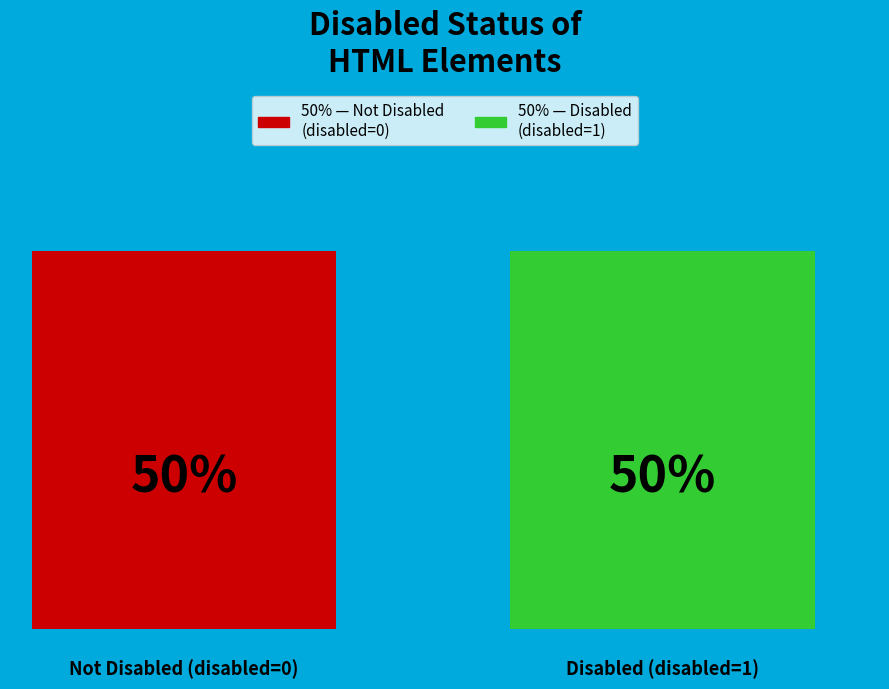

Do 0 and 1 together represent more than half of the pie?

Yes